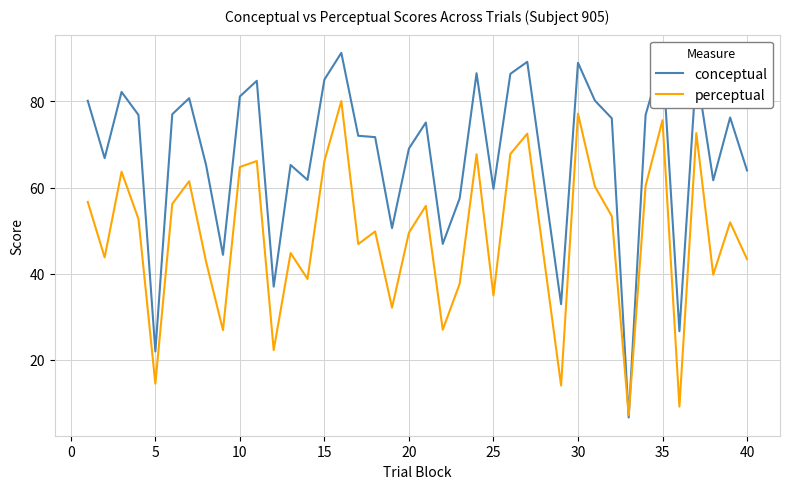

What is the maximum value for conceptual?

91.3